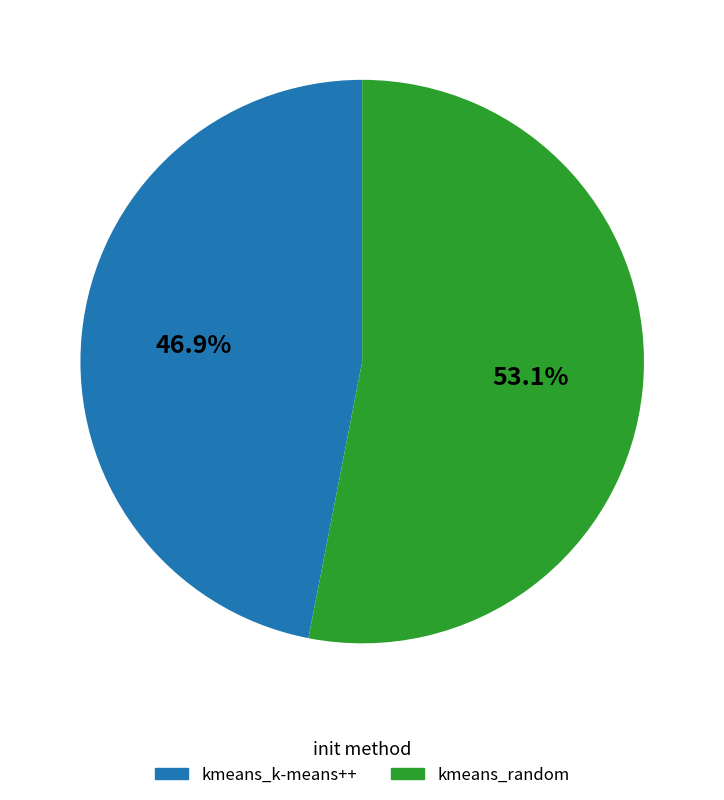

True or false: kmeans_random accounts for 41% of the total.

False